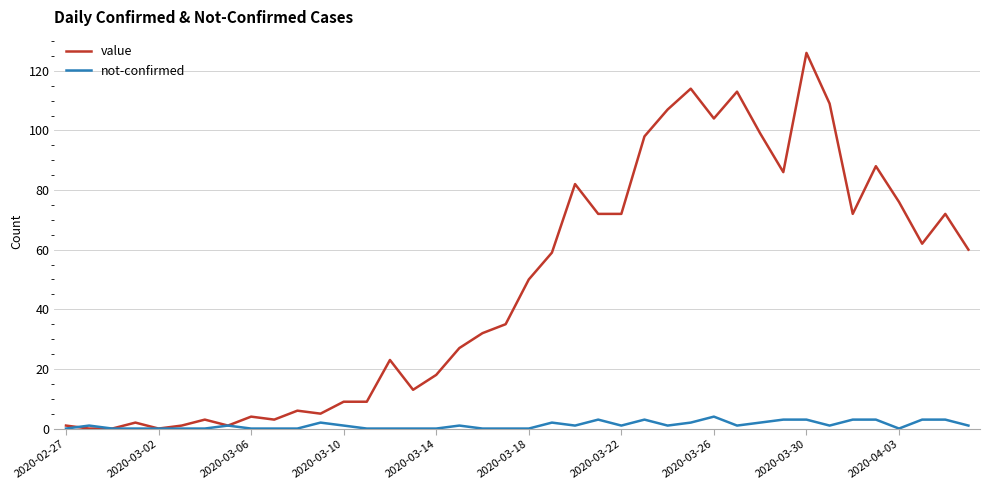

Which series has the widest spread of values?

value